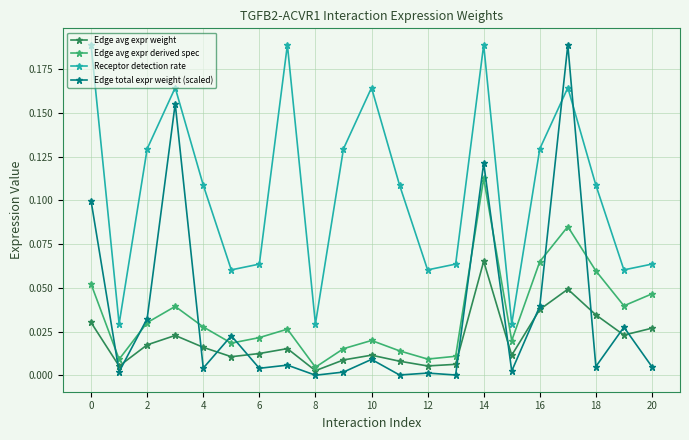

Which series has the largest range (max minus min)?

Edge total expr weight (scaled)